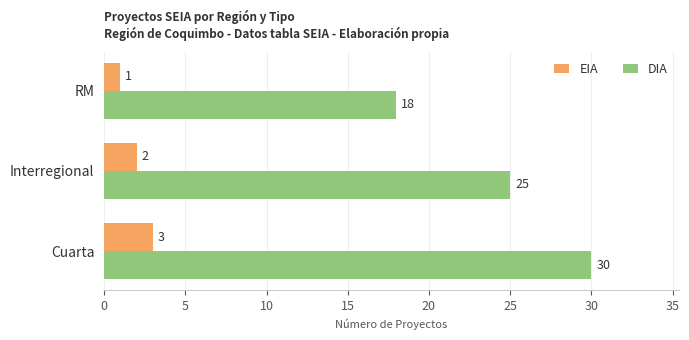

What is the difference between the maximum and second lowest values in the EIA series?

1